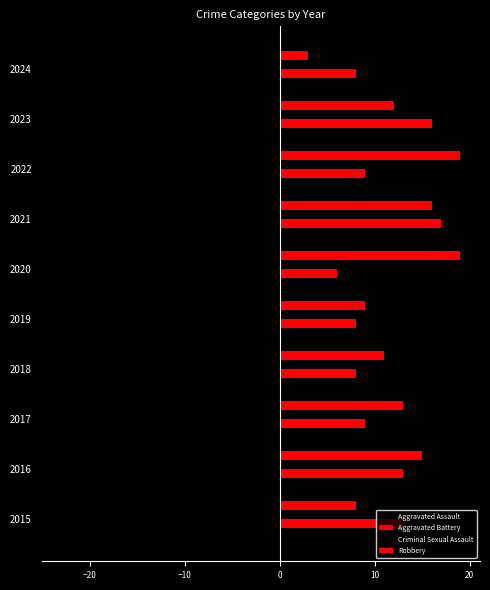

List the series in order of their peak value, lowest first.

Aggravated Assault, Criminal Sexual Assault, Aggravated Battery, Robbery